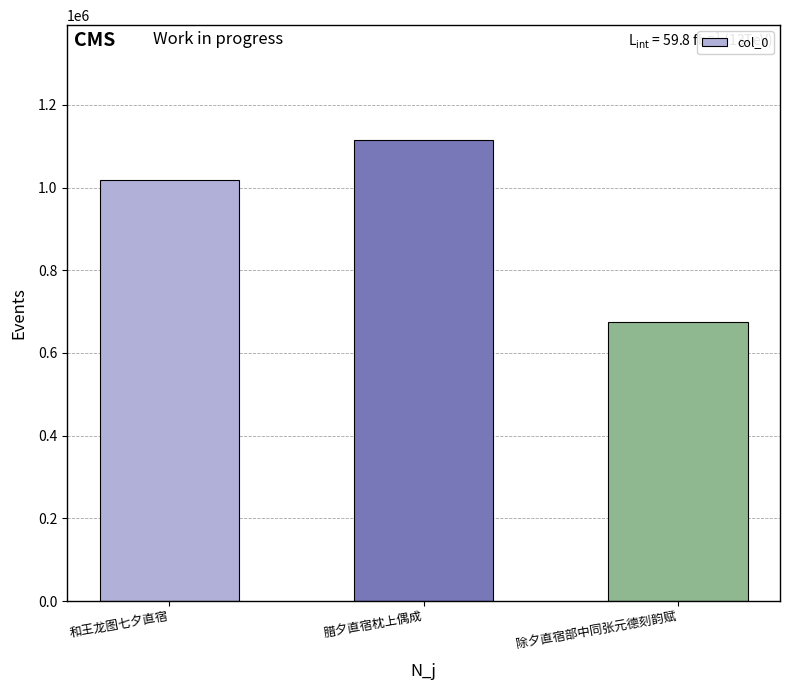

Which category has the lowest value across all series?

除夕直宿部中同张元德刻韵赋